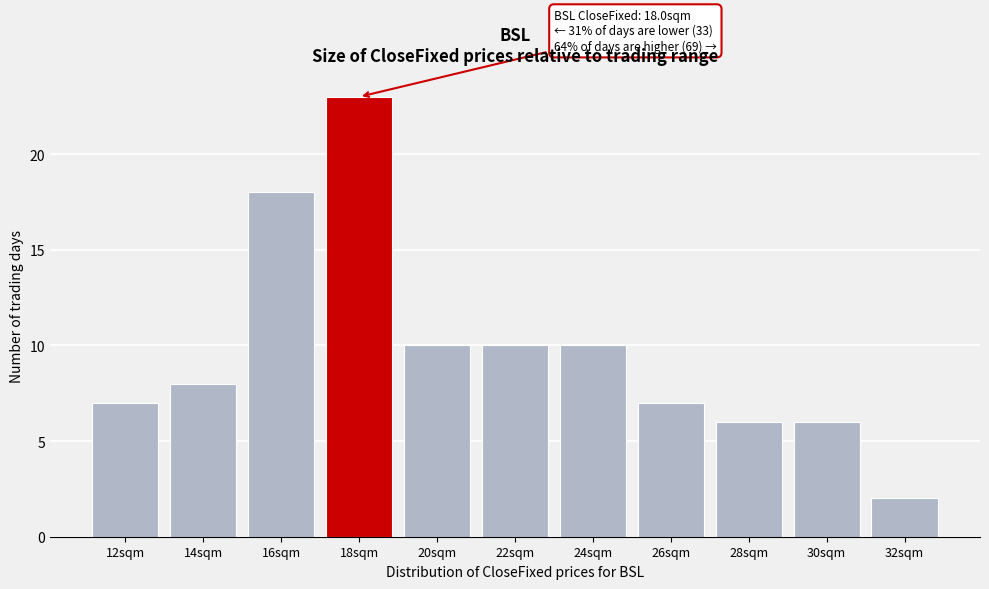

Reading left to right, list all the values displayed in this chart.

7	8	18	23	10	10	10	7	6	6	2